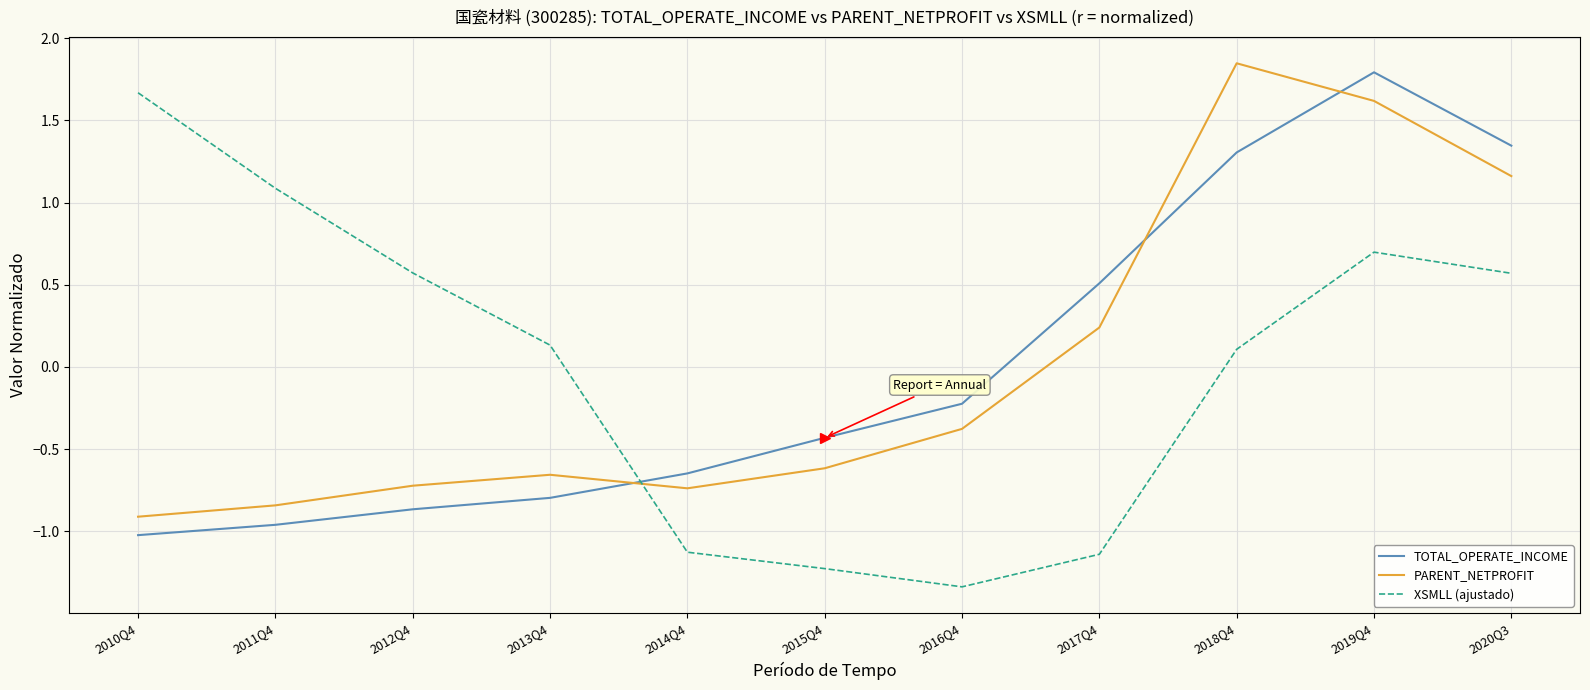

At how many categories does at least one series exceed -1?

11